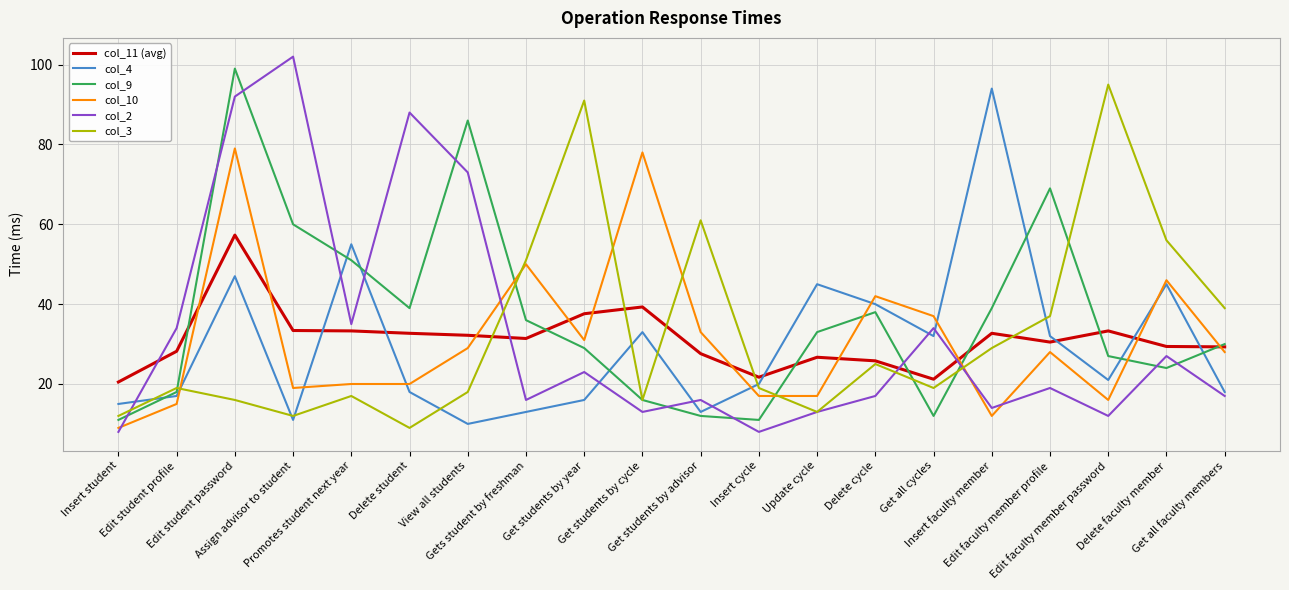

True or false: col_10 has more than 0 points higher than both neighbors.

True